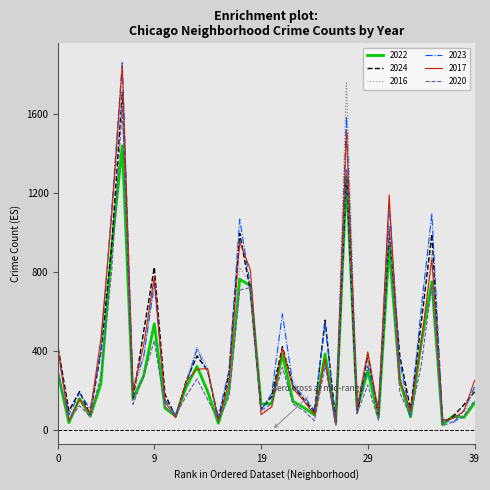

What is the maximum value shown in the chart?

1864